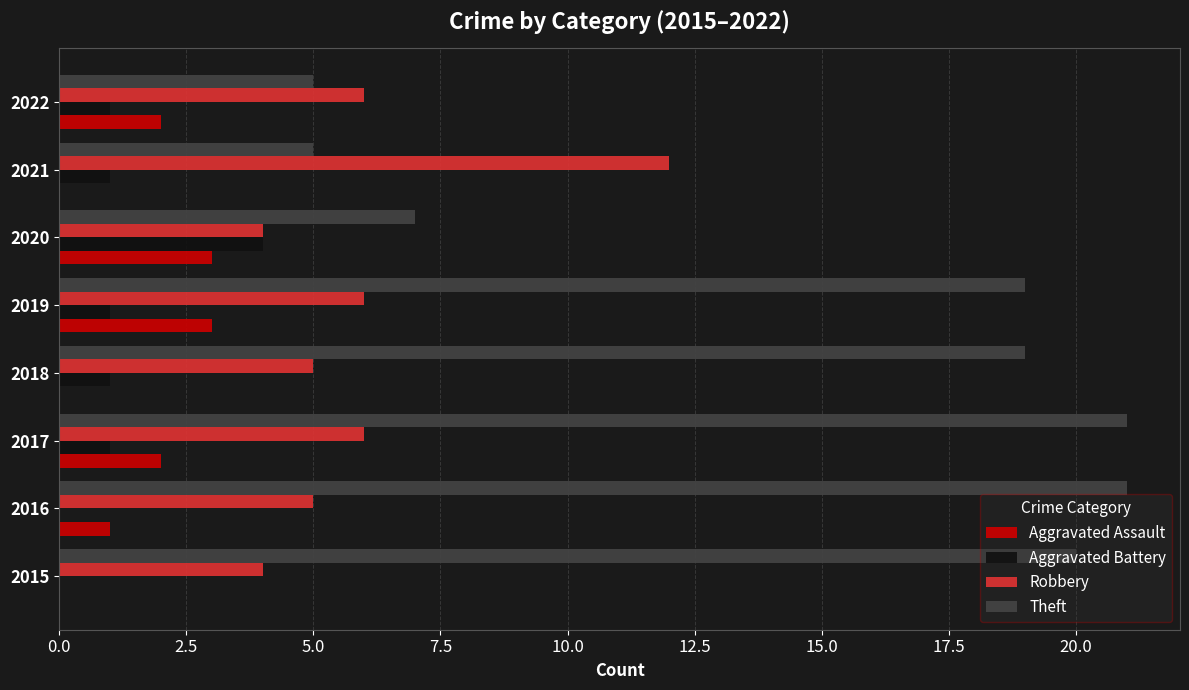

Which series changed the most between 2019 and 2021?

Theft